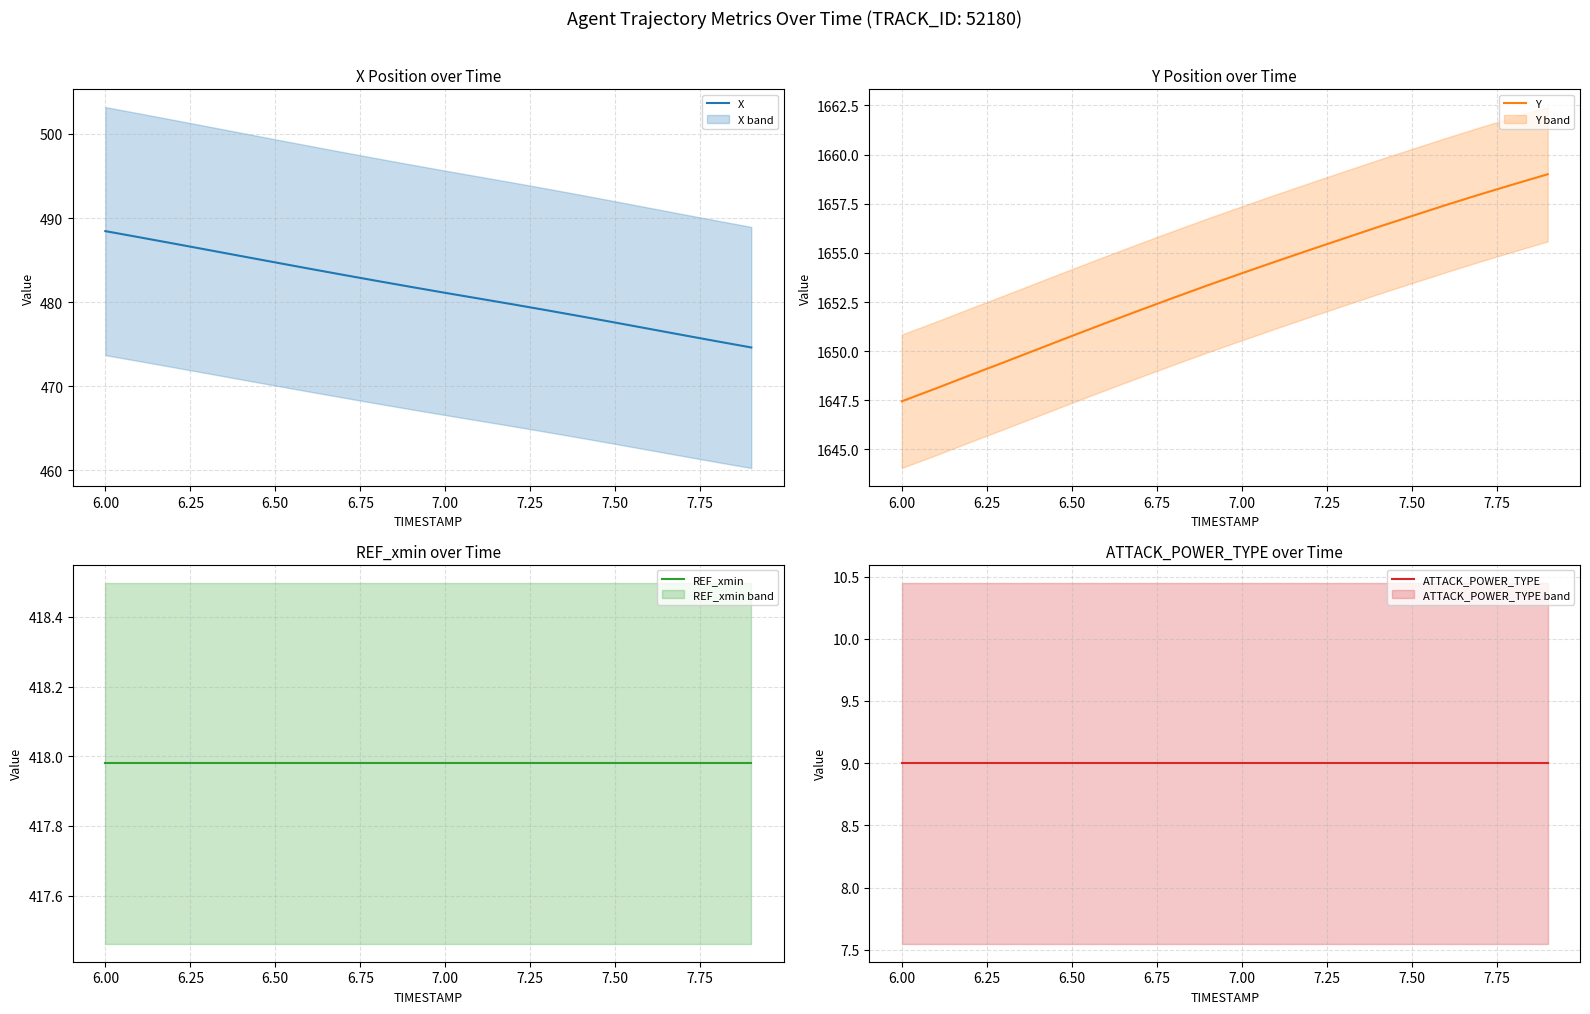

Which category has the lowest value in the Y series?

6.00